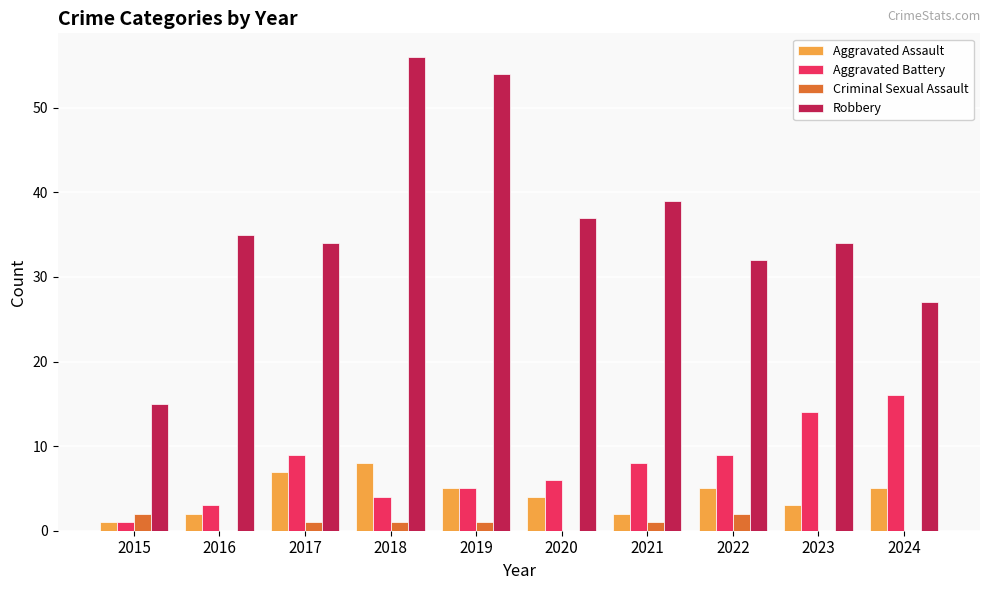

What is the sum of all Aggravated Assault values?

42